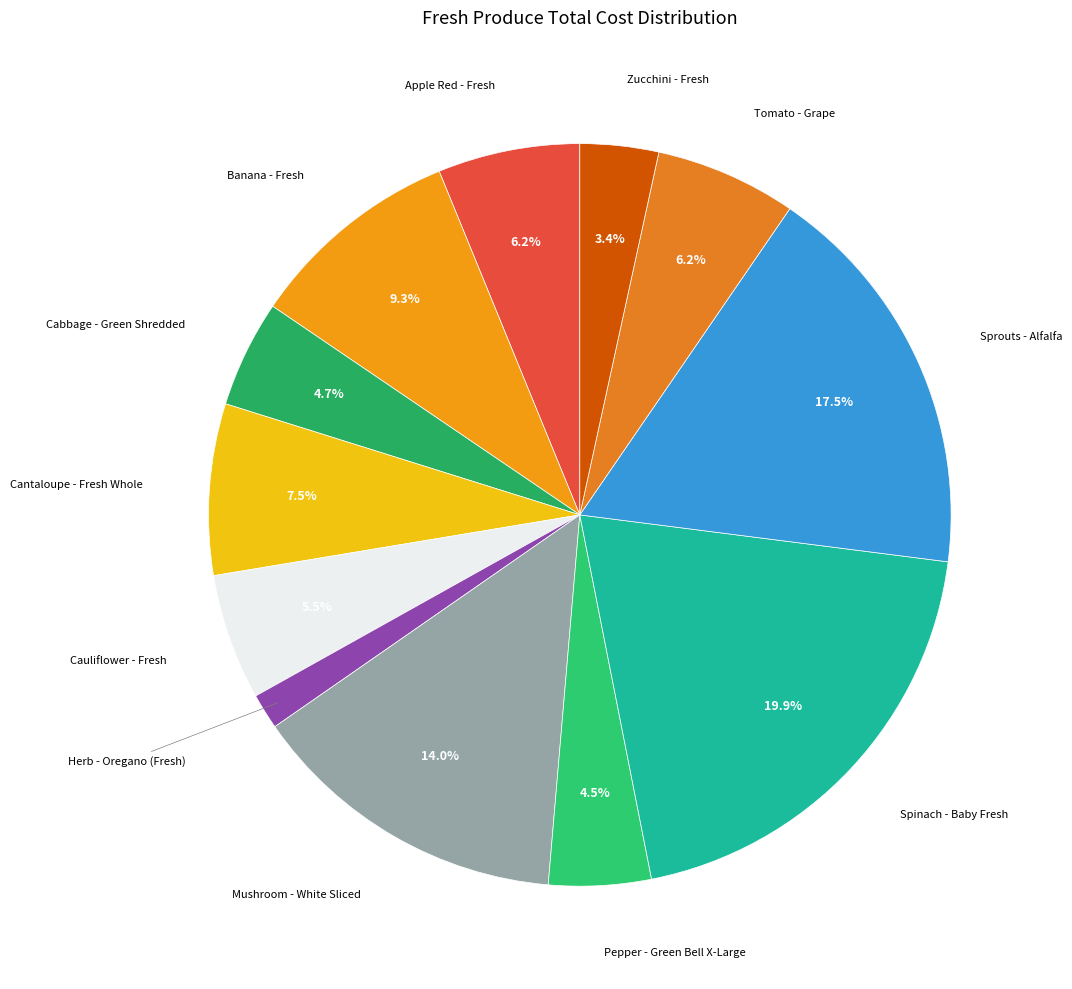

Rank the categories by value from lowest to highest.

Herb - Oregano (Fresh), Zucchini - Fresh, Pepper - Green Bell X-Large, Cabbage - Green Shredded, Cauliflower - Fresh, Tomato - Grape, Apple Red - Fresh, Cantaloupe - Fresh Whole, Banana - Fresh, Mushroom - White Sliced, Sprouts - Alfalfa, Spinach - Baby Fresh